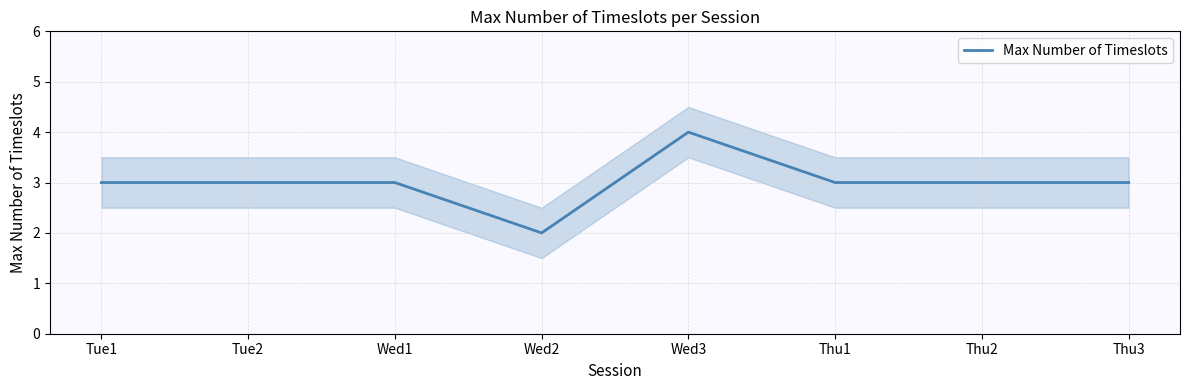

Is it true that the value at Tue1 is 3?

True